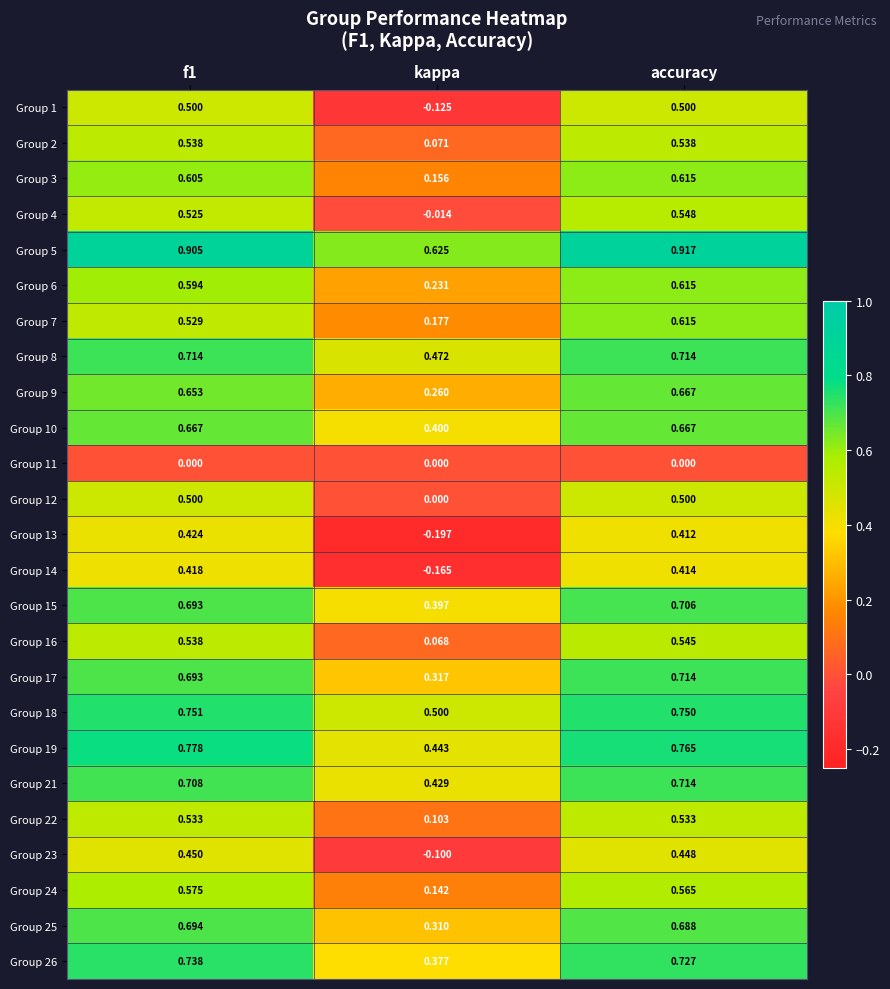

Which series has the largest total across all categories?

Group 5